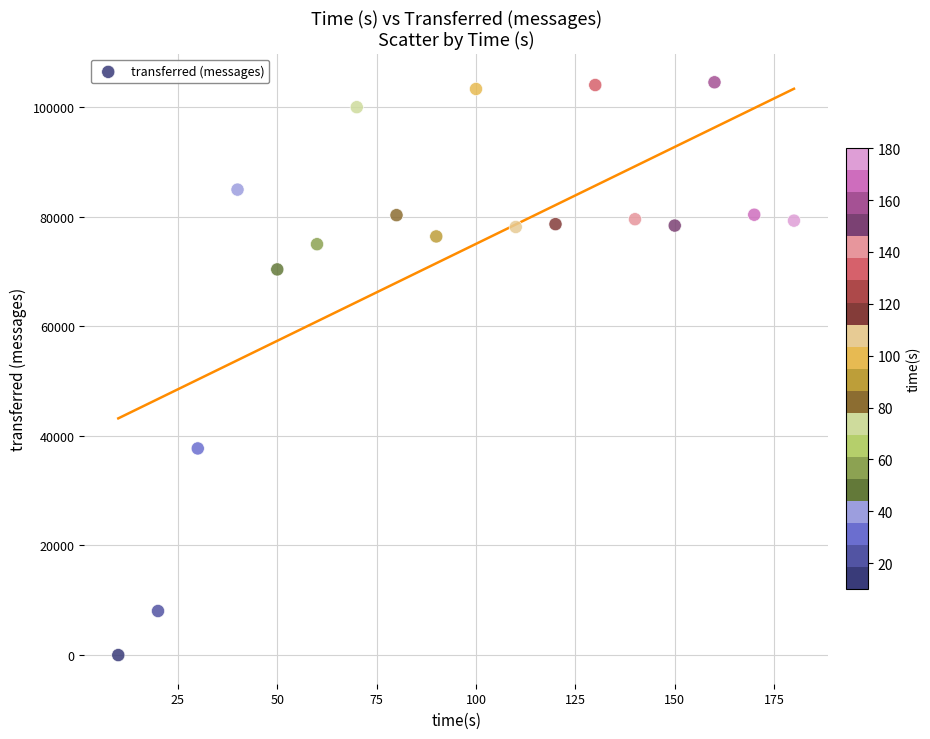

What Y value in the scatter plot is closest to 52250?

37700